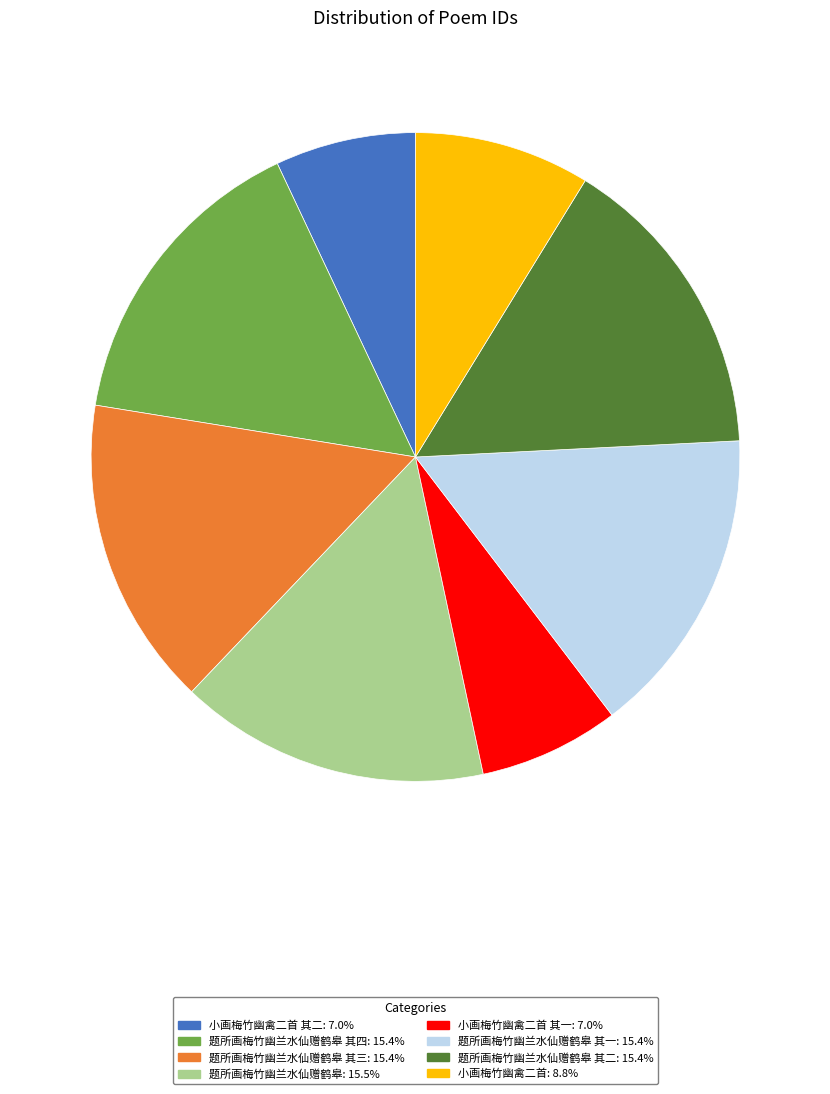

Do 题所画梅竹幽兰水仙赠鹤皋: 15.5% and 小画梅竹幽禽二首 其一: 7.0% together represent more than half of the pie?

No